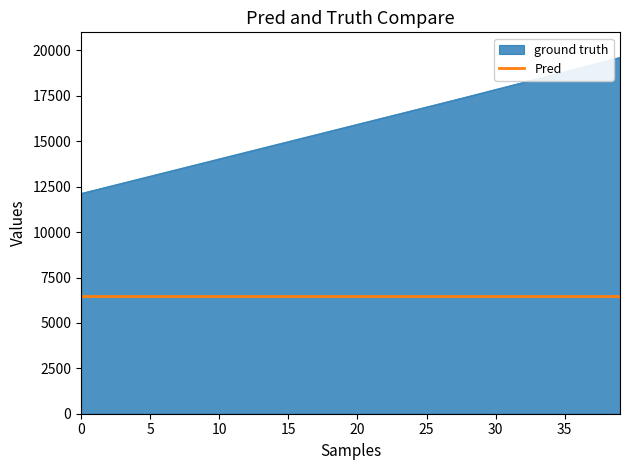

What is the lowest value of the Pred series?

6489.0